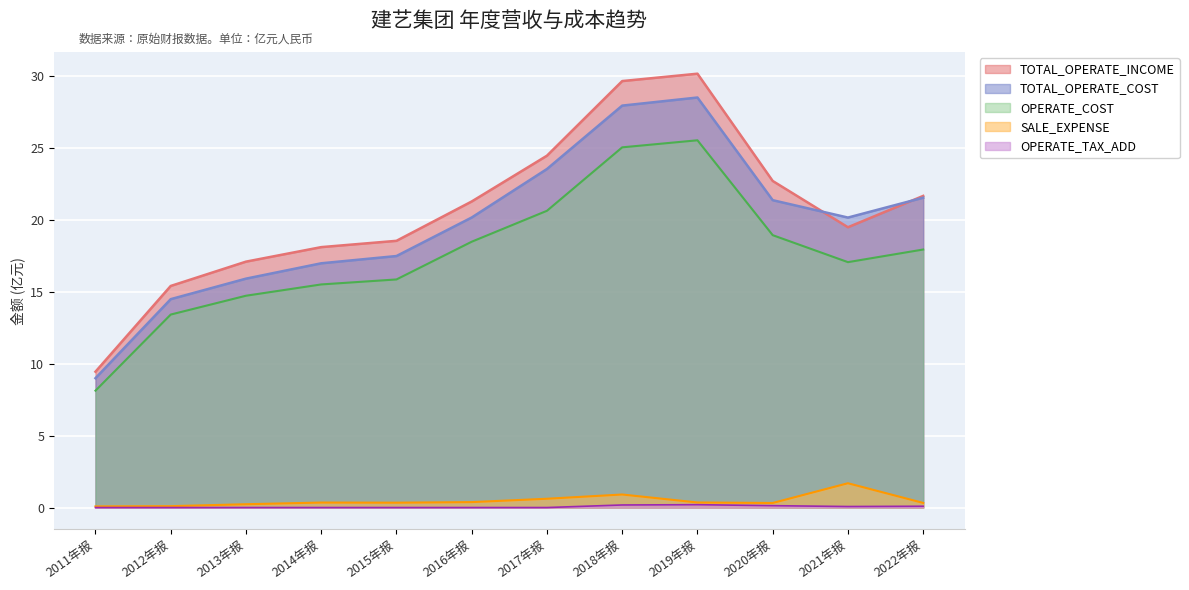

Which series changed the most between 2011年报 and 2017年报?

TOTAL_OPERATE_INCOME